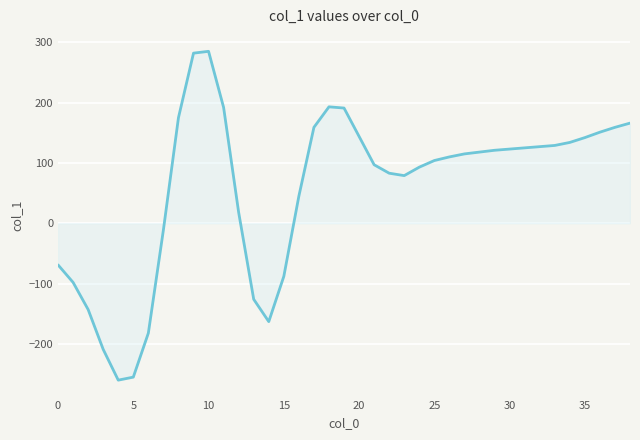

What is the minimum value shown in the chart?

-260